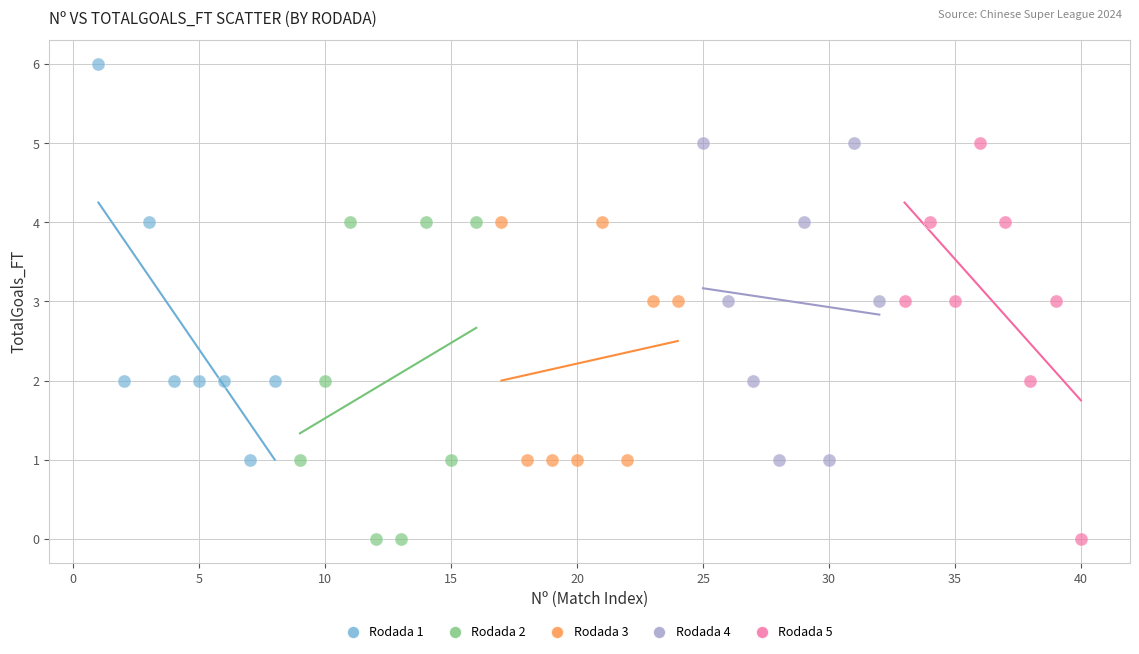

Which series reaches the maximum Y coordinate?

Rodada 1